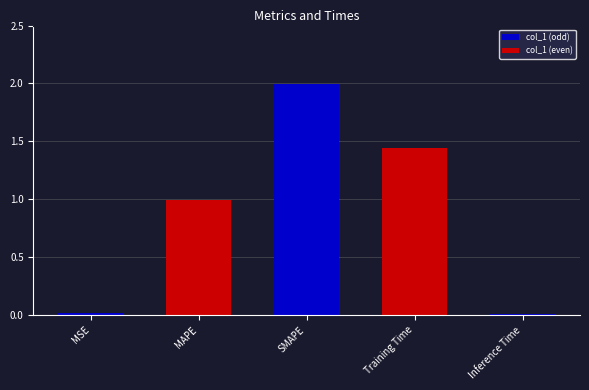

What is the average value?

0.9